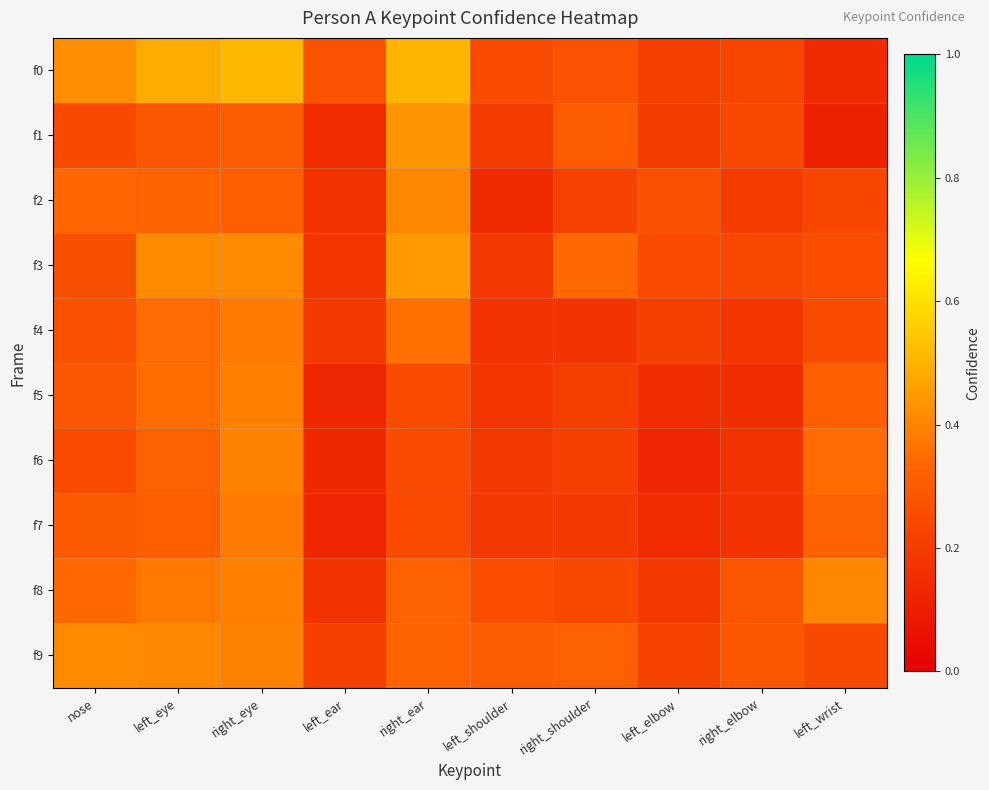

What is the total value across all series at left_elbow?

2.0